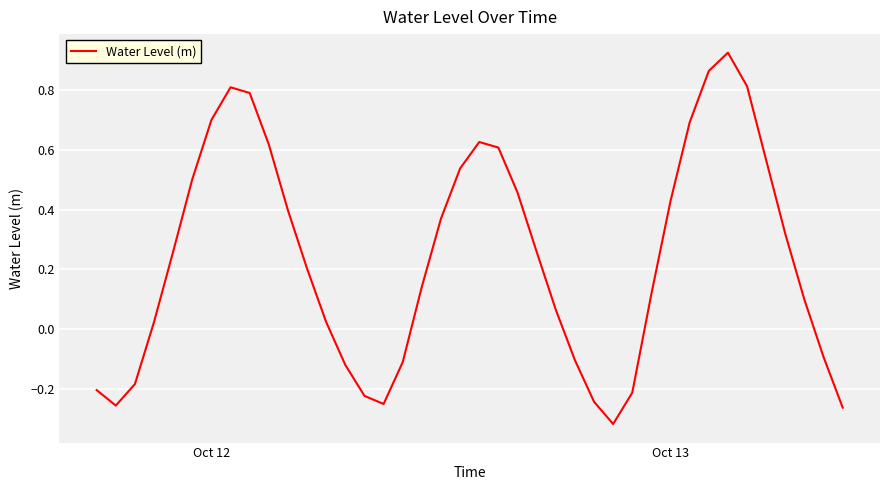

What is the difference between the maximum and minimum values?

1.2